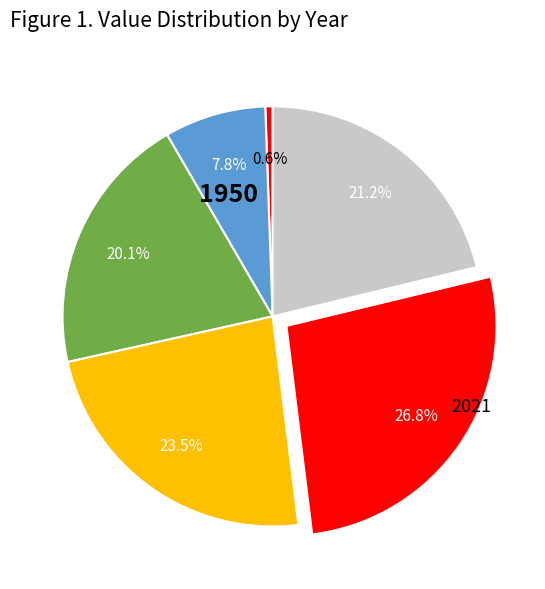

How many slices are in this pie chart?

6